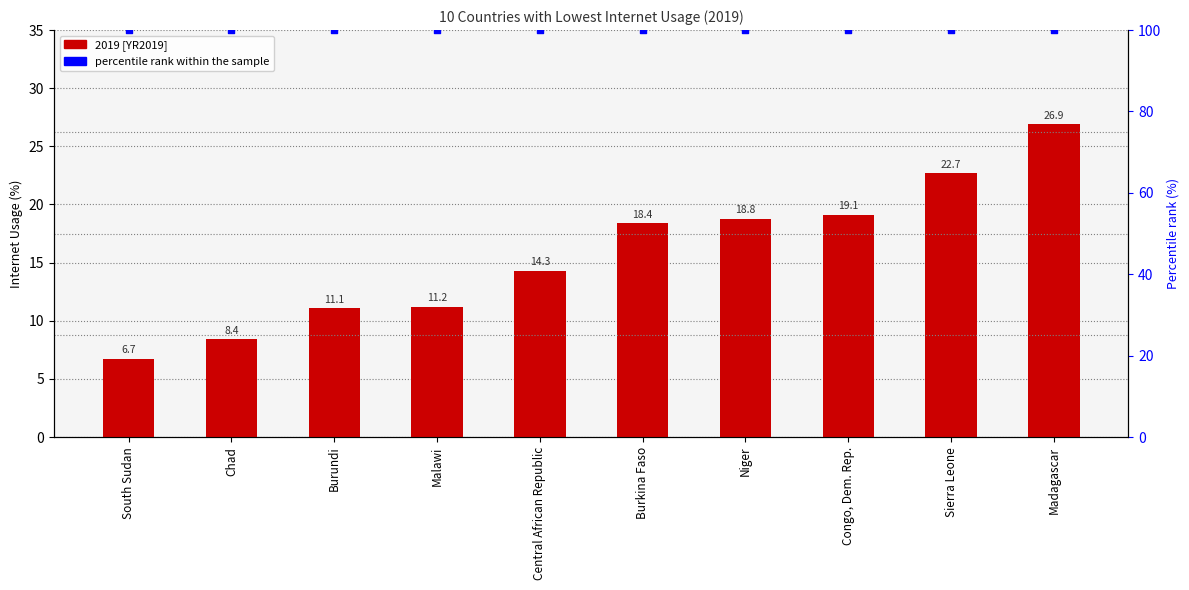

What are all the series names shown in the legend?

2019 [YR2019], percentile rank within the sample